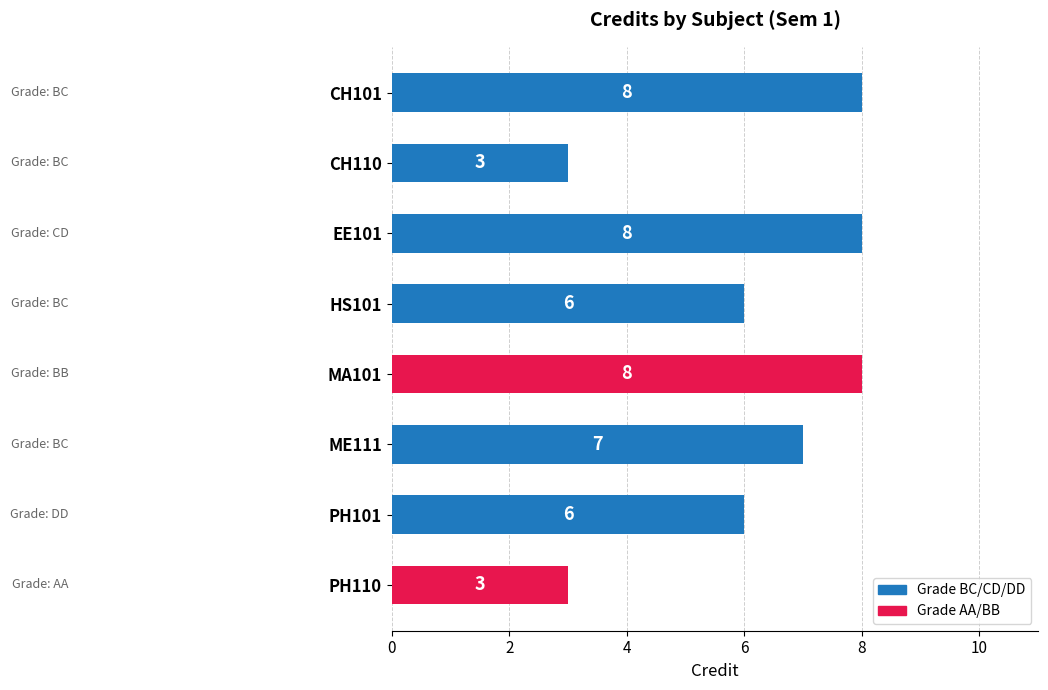

What is the sum of the values at ME111 and PH101?

13